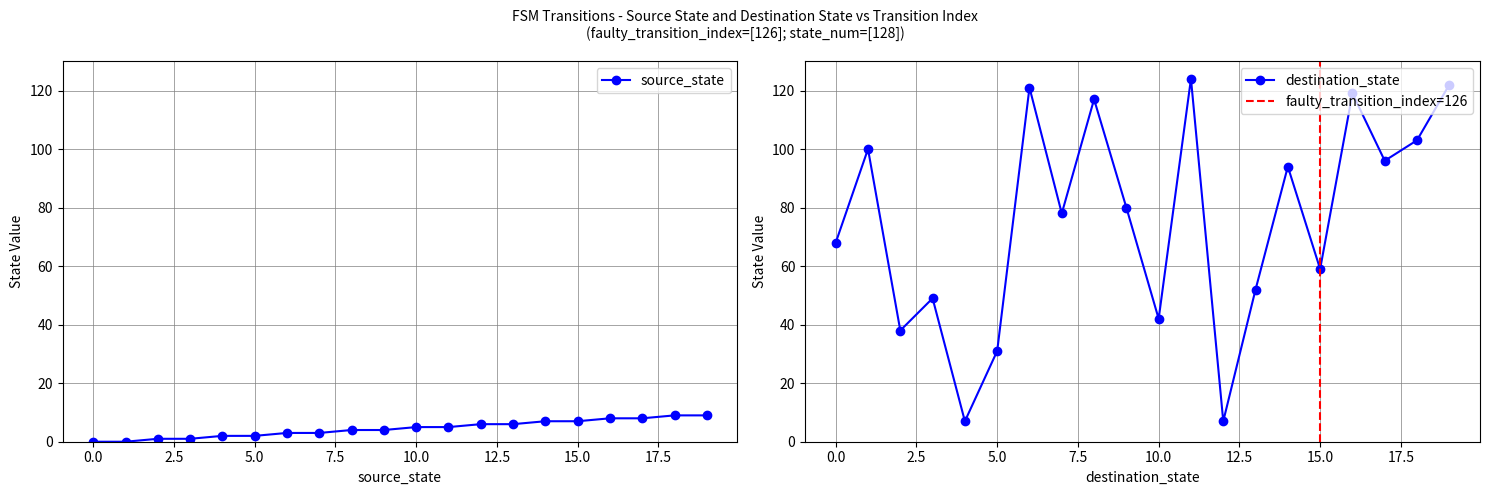

True or false: the data shows 3 at 6.

True